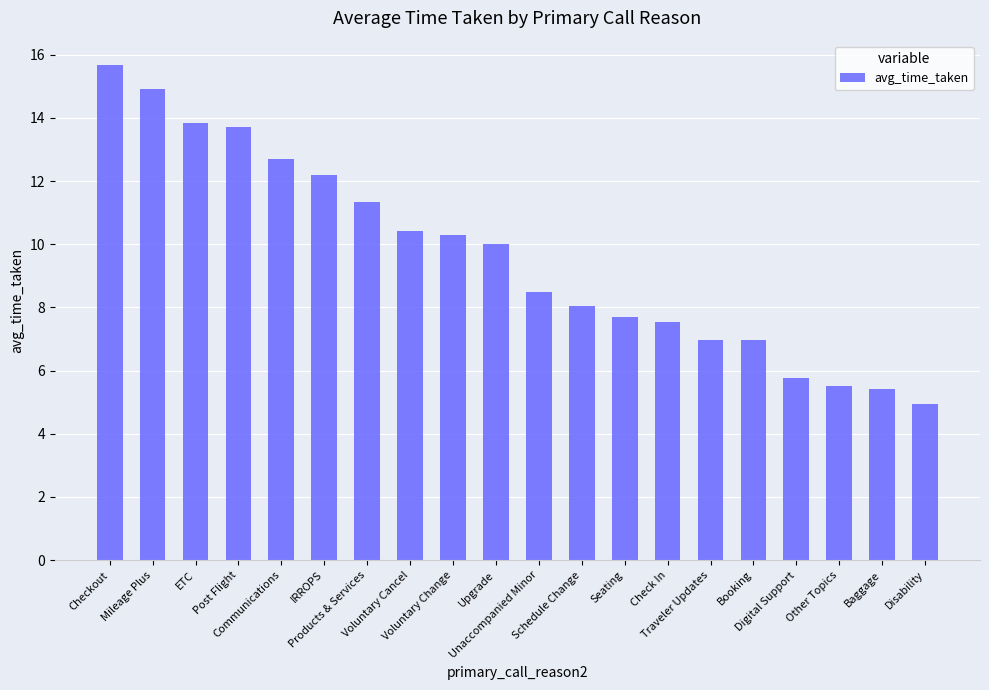

What is the difference between the maximum and second lowest values?

10.3